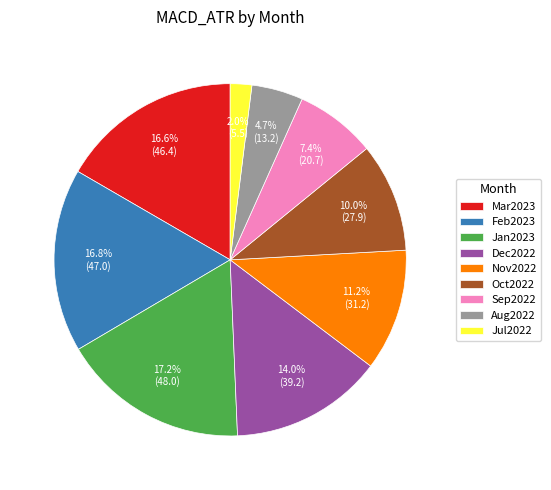

What is the total percentage of Nov2022 and Feb2023?

28.0%